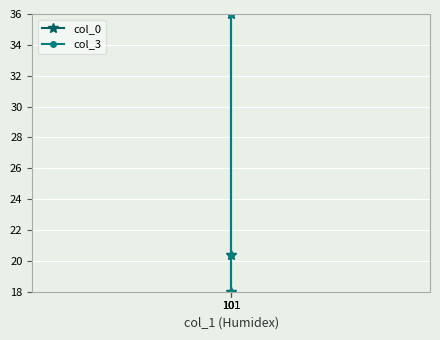

Is it true that col_3 equals 7.5 at 101?

False